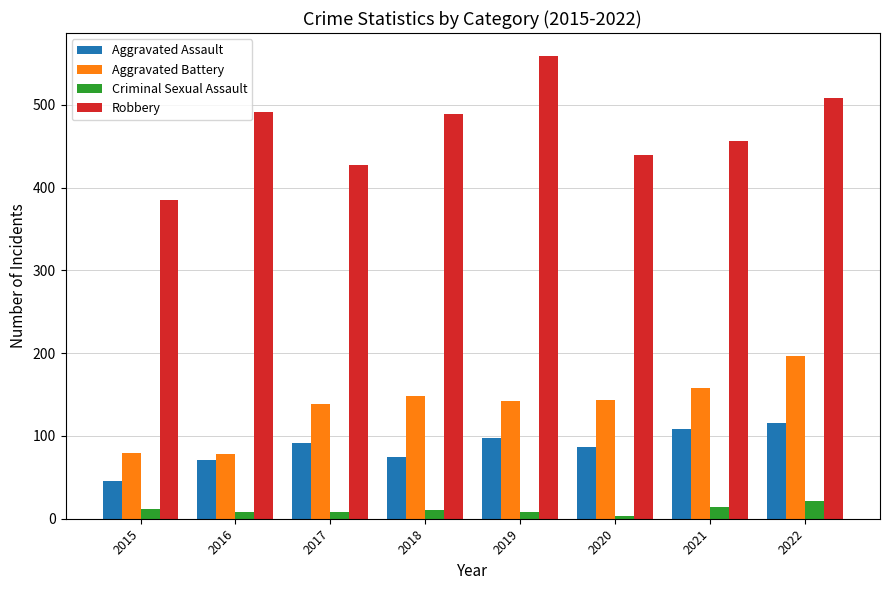

At which category is the sum across all series the highest?

2022